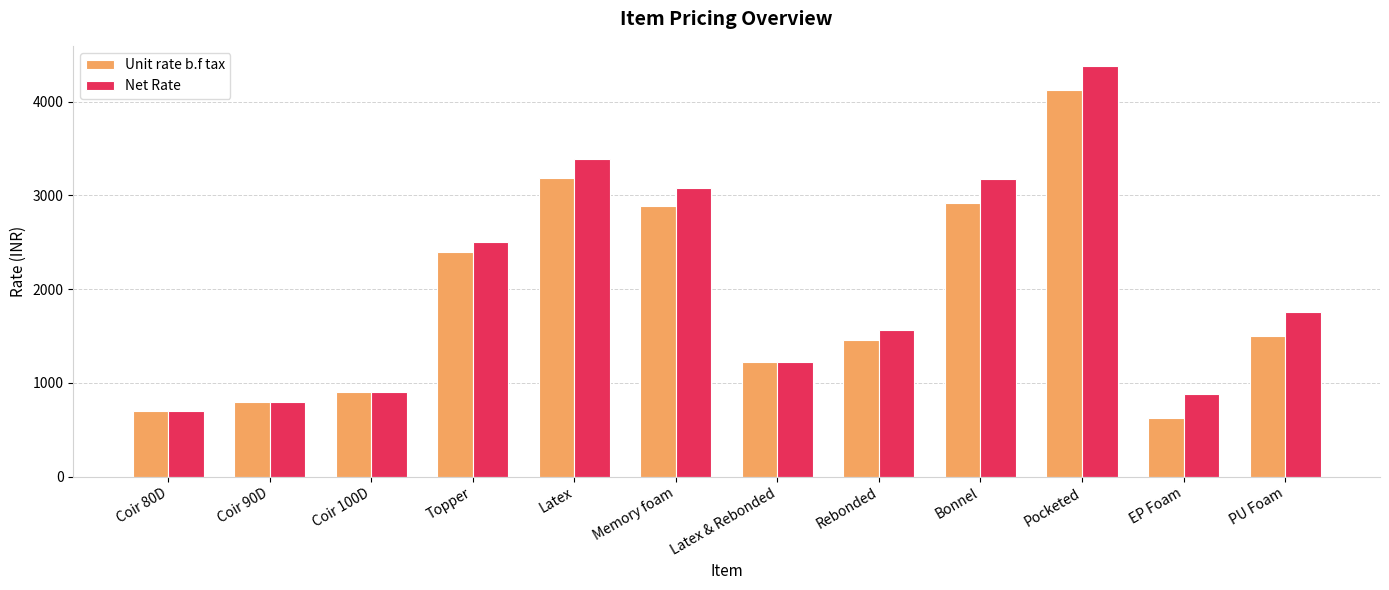

Count the number of categories in the chart.

12